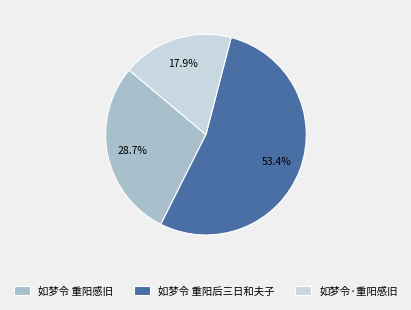

How many segments does this pie chart have?

3